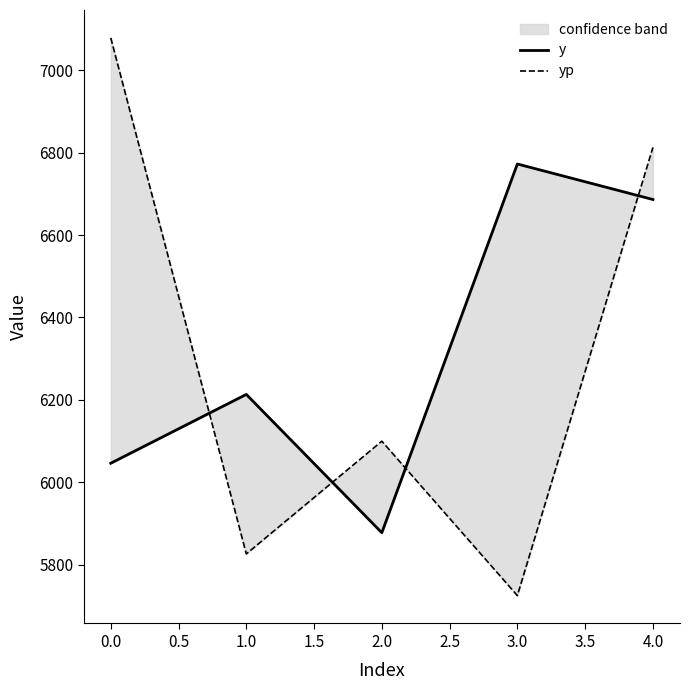

What are all the series names shown in the legend?

y, yp